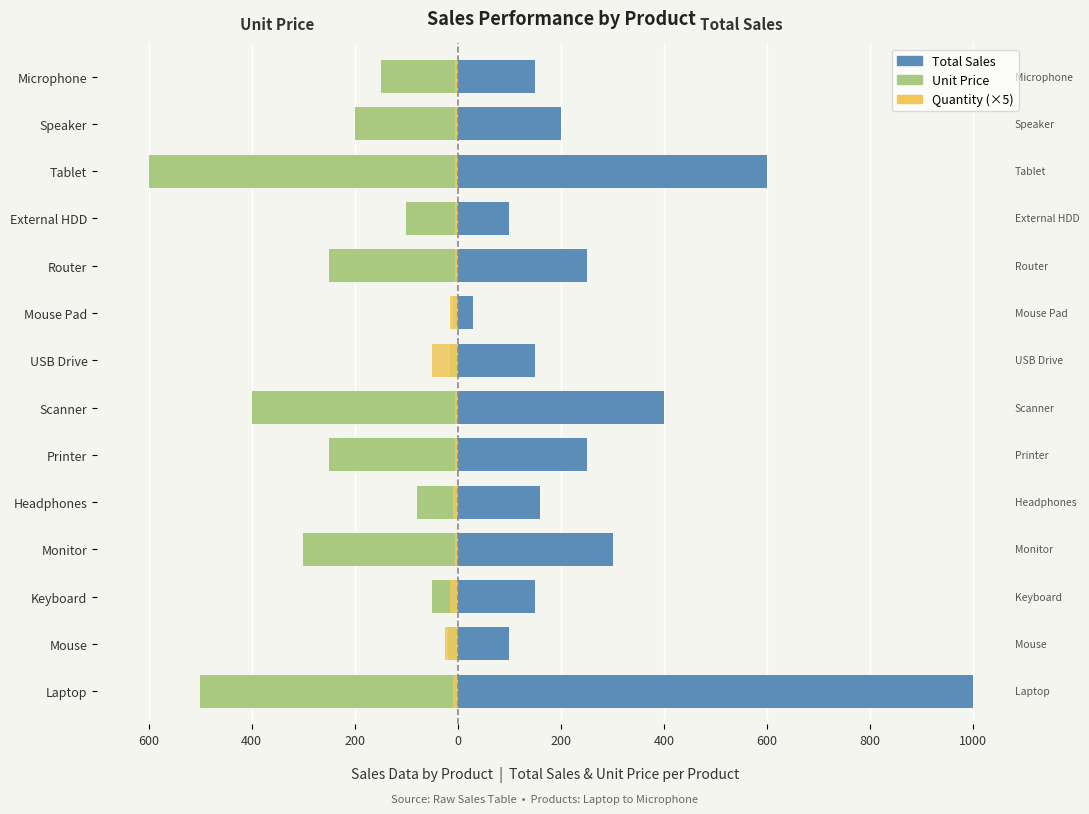

Is the value of Unit Price at Scanner greater than the value of Total Sales at Speaker?

No